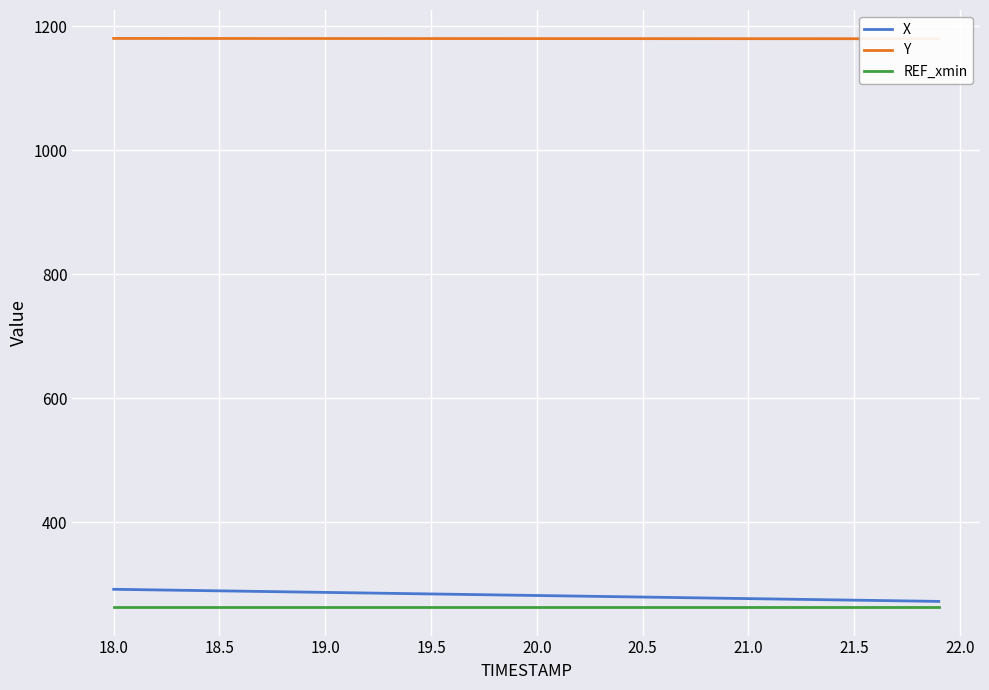

What is the lowest value of the REF_xmin series?

263.1